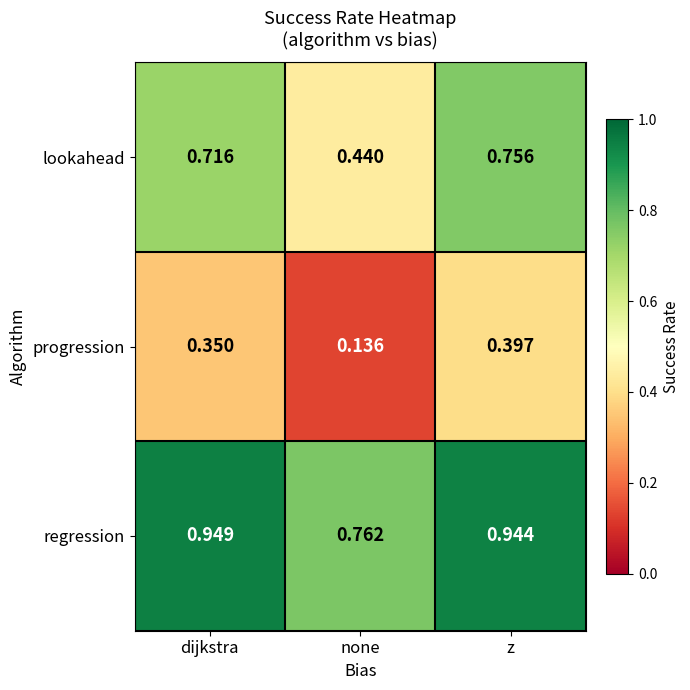

Rank the categories by lookahead value from lowest to highest.

none, dijkstra, z